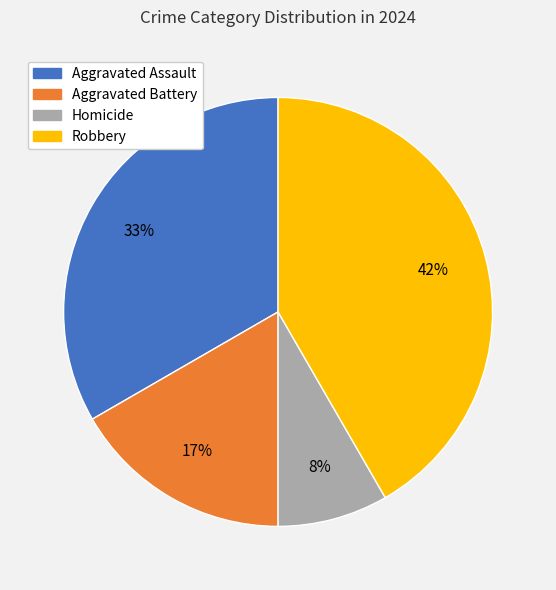

How many segments does this pie chart have?

4